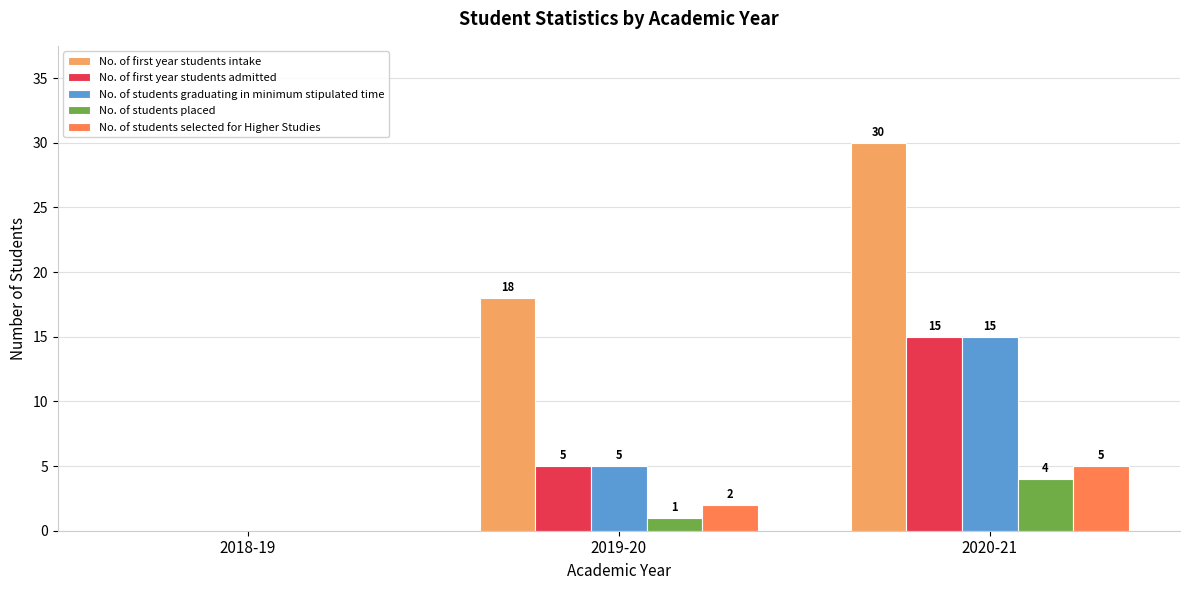

Which series has the largest total across all categories?

No. of first year students intake